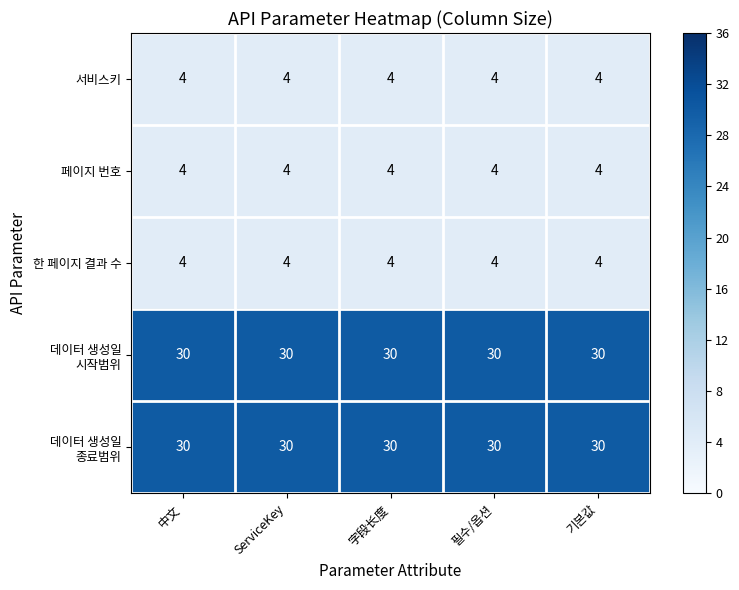

What is the total value across all series at 字段长度?

72